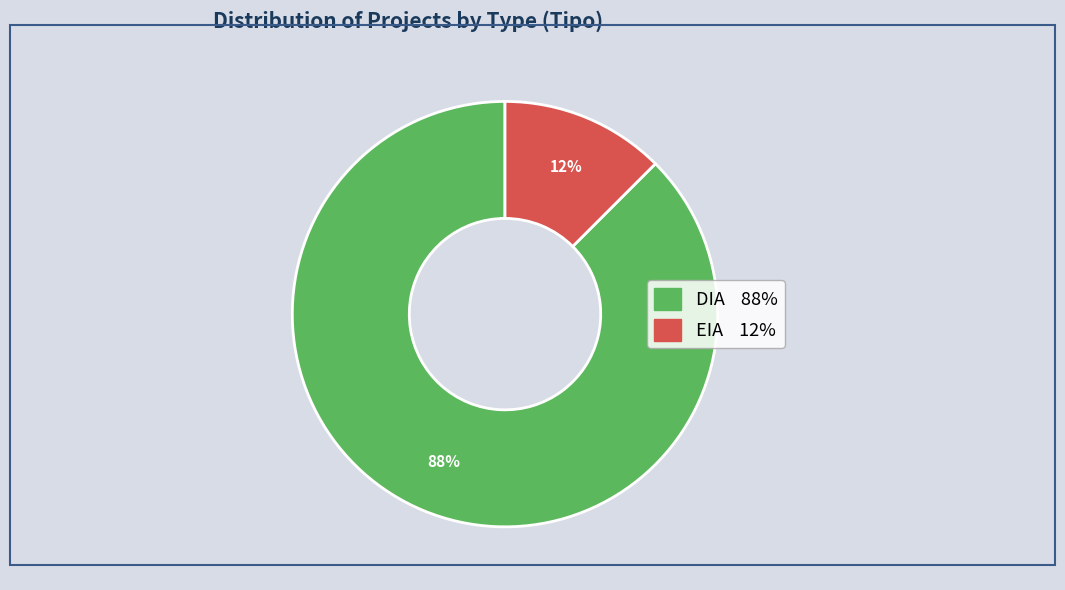

To the nearest percent, what is the combined percentage of DIA and EIA?

100%